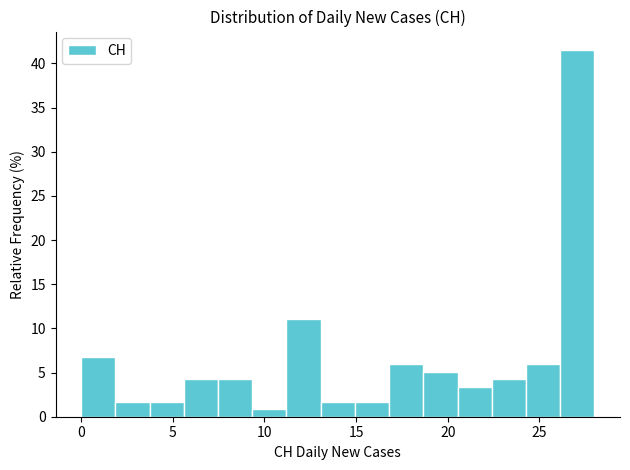

Around what value on the x-axis is the tallest bar? Give the approximate position of its centre, as read against the axis.

27.0